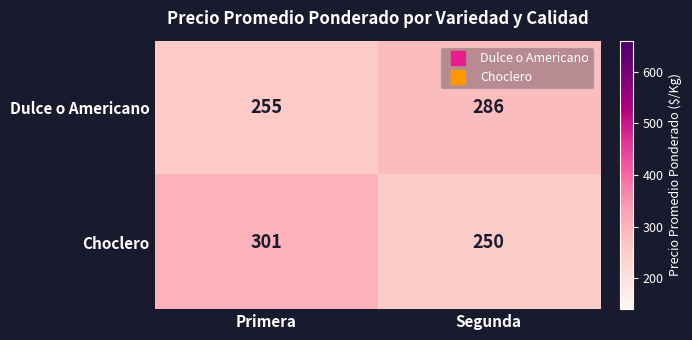

Read the Choclero value at Primera, to the nearest 10.

300